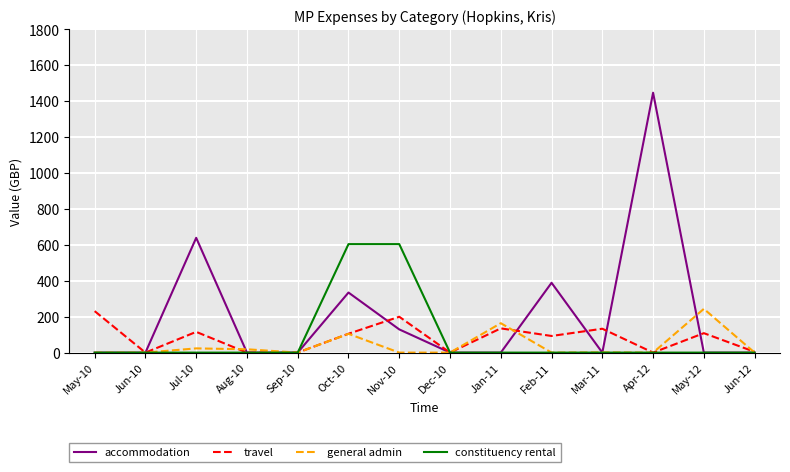

What is the greatest value displayed?

1447.3